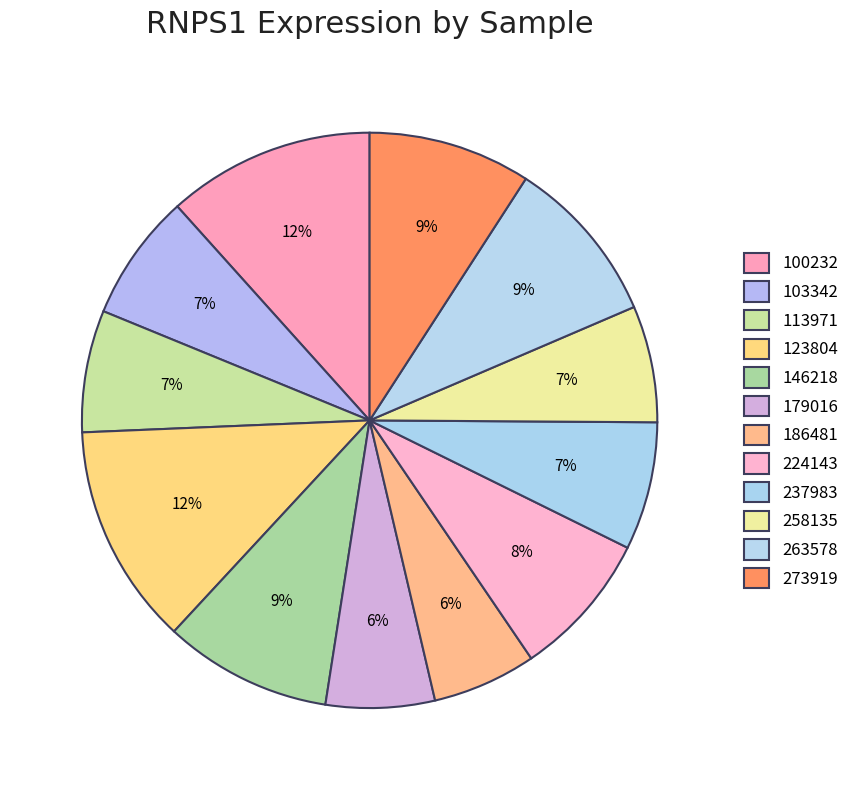

To the nearest percent, what portion does 123804 represent?

12%